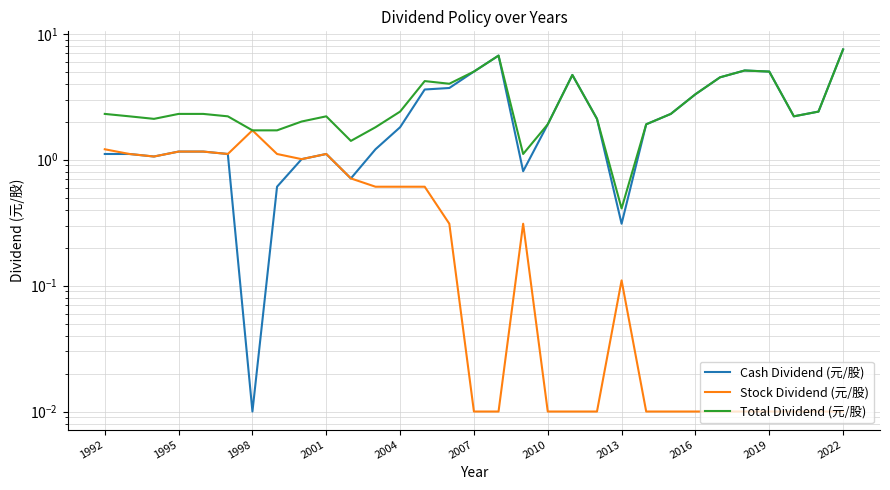

How many lines are shown in the chart?

3